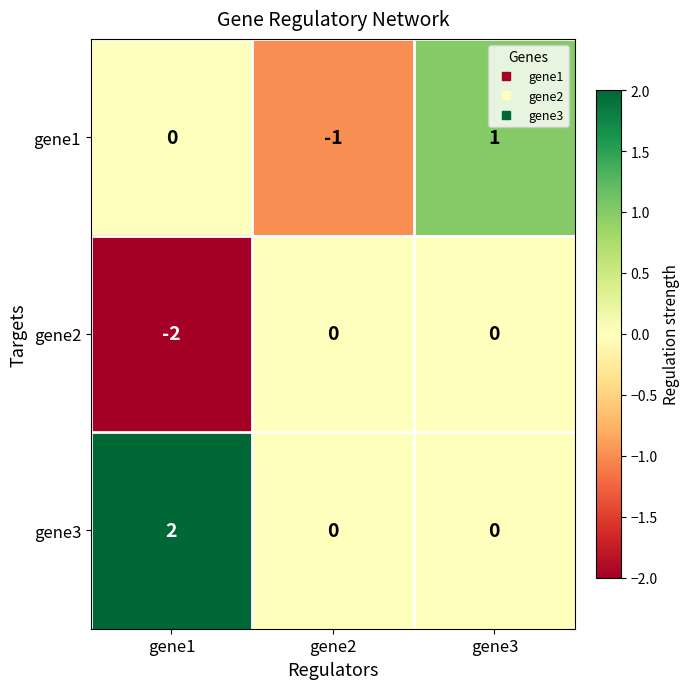

Reading left to right, list all the values displayed in this chart.

gene1: gene1=0	gene2=-1	gene3=1
gene2: gene1=-2	gene2=0	gene3=0
gene3: gene1=2	gene2=0	gene3=0